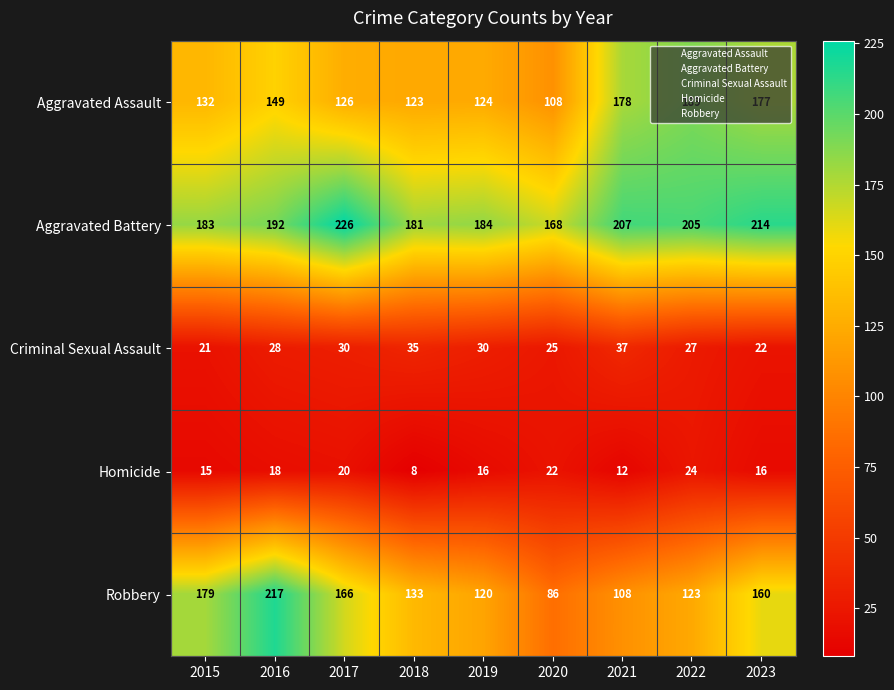

What is the approximate value of Aggravated Battery at 2017, to the nearest 10?

230